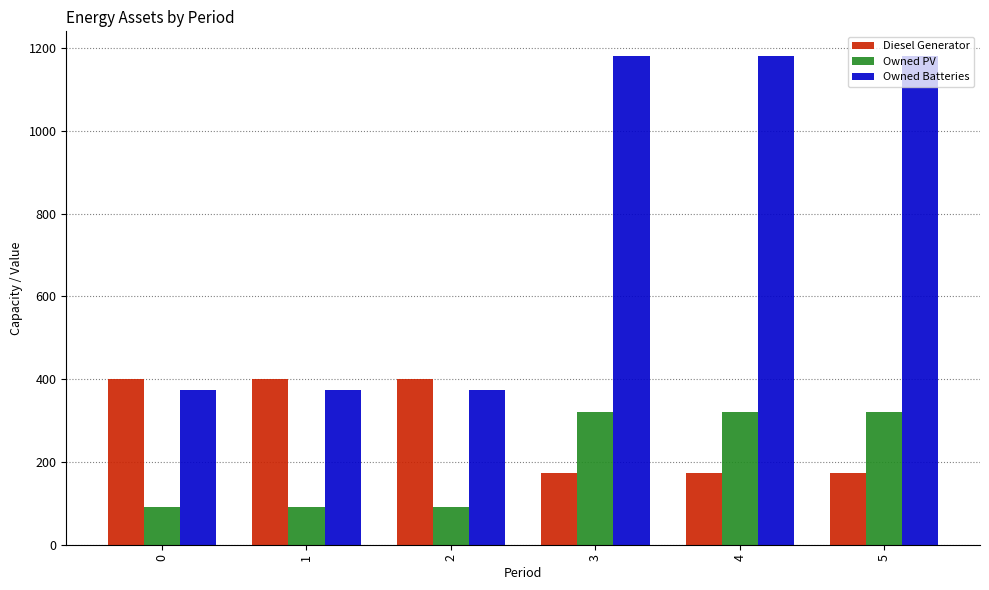

What is the maximum value for Owned Batteries?

1181